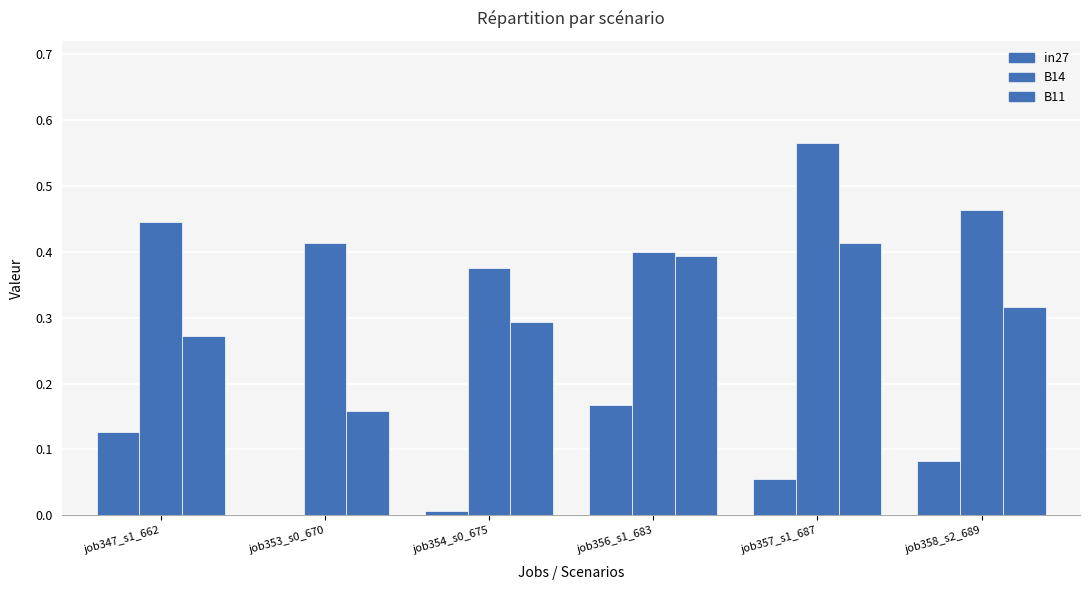

Are the bars grouped side by side (vs. stacked)?

Yes